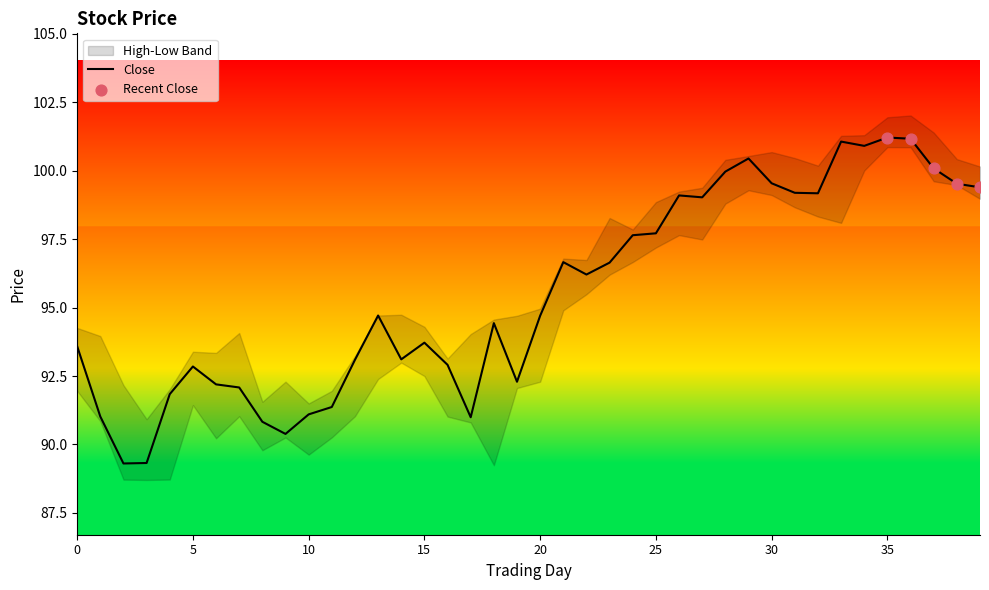

The Close series shows 94.7 at 20. True or false?

True